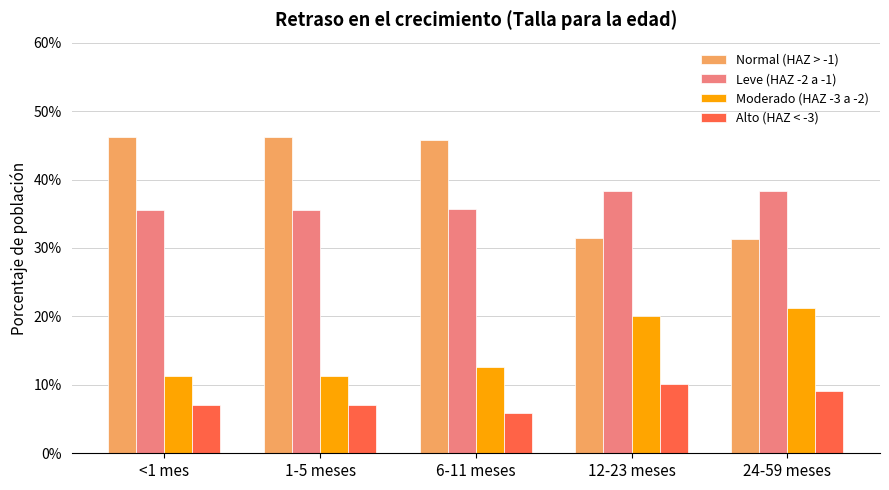

What are all the series names shown in the legend?

Normal (HAZ > -1), Leve (HAZ -2 a -1), Moderado (HAZ -3 a -2), Alto (HAZ < -3)